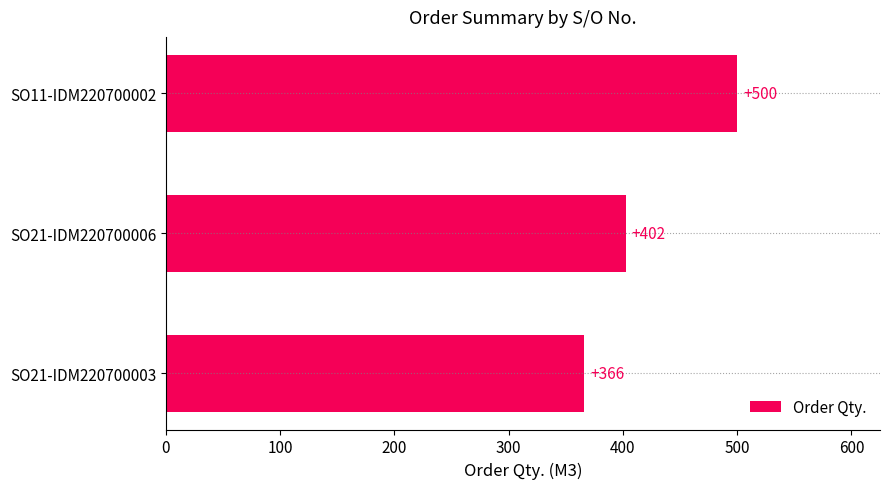

How many bars are there in total?

3